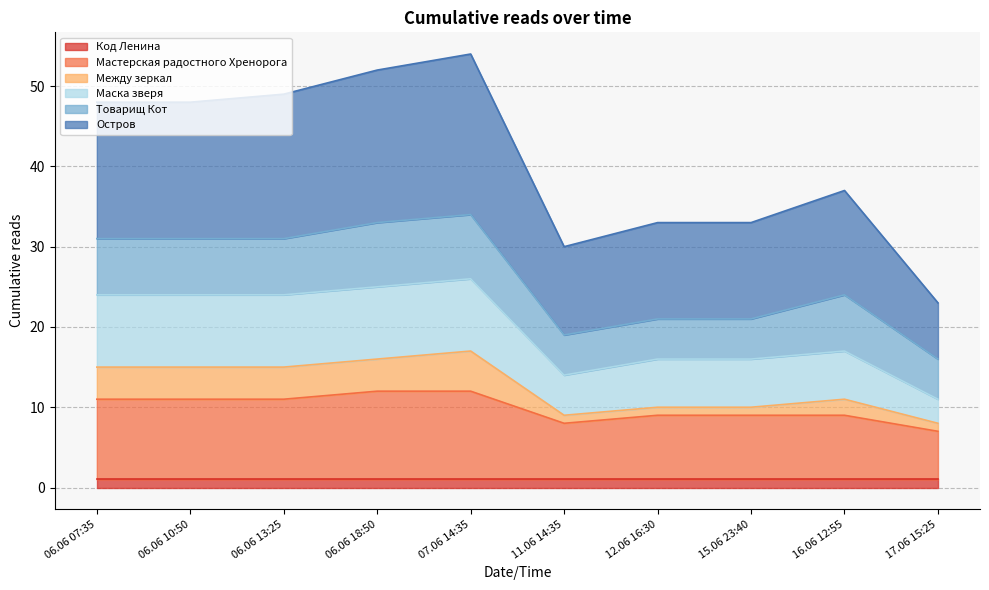

In Между зеркал, how many points are lower than both neighbors (excluding endpoints)?

1